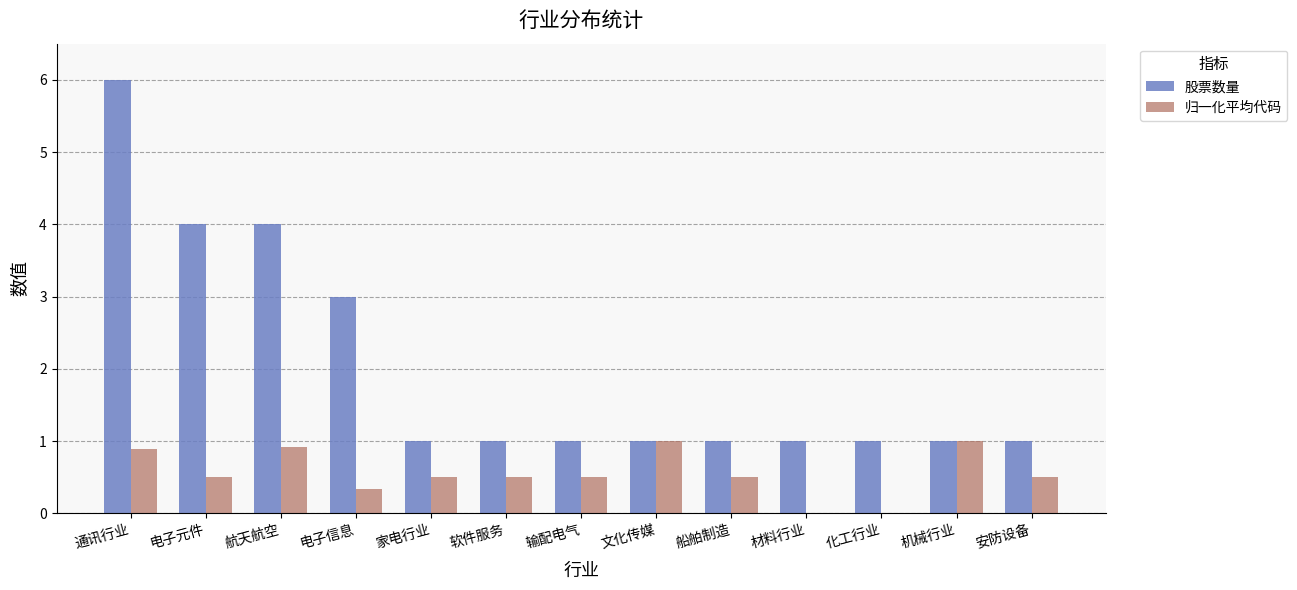

What is the sum of the 归一化平均代码 values at 机械行业 and 电子信息?

1.3